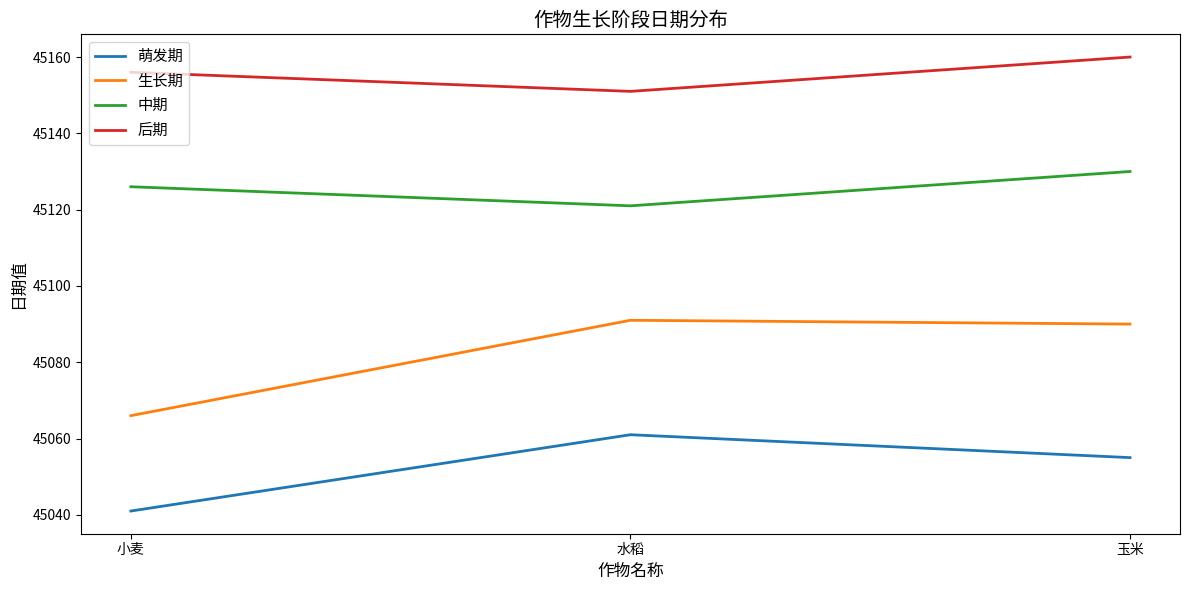

At which label is 萌发期 closest to 45051?

玉米